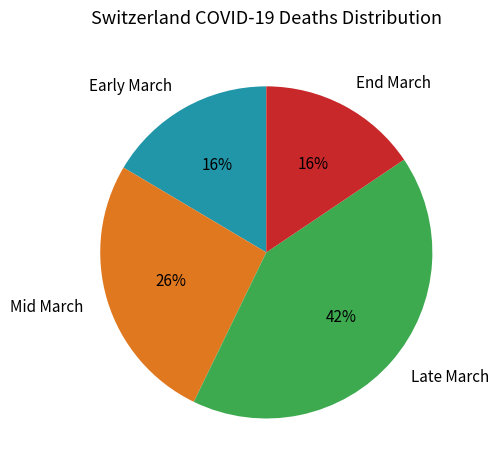

Which slice is the largest?

Late March